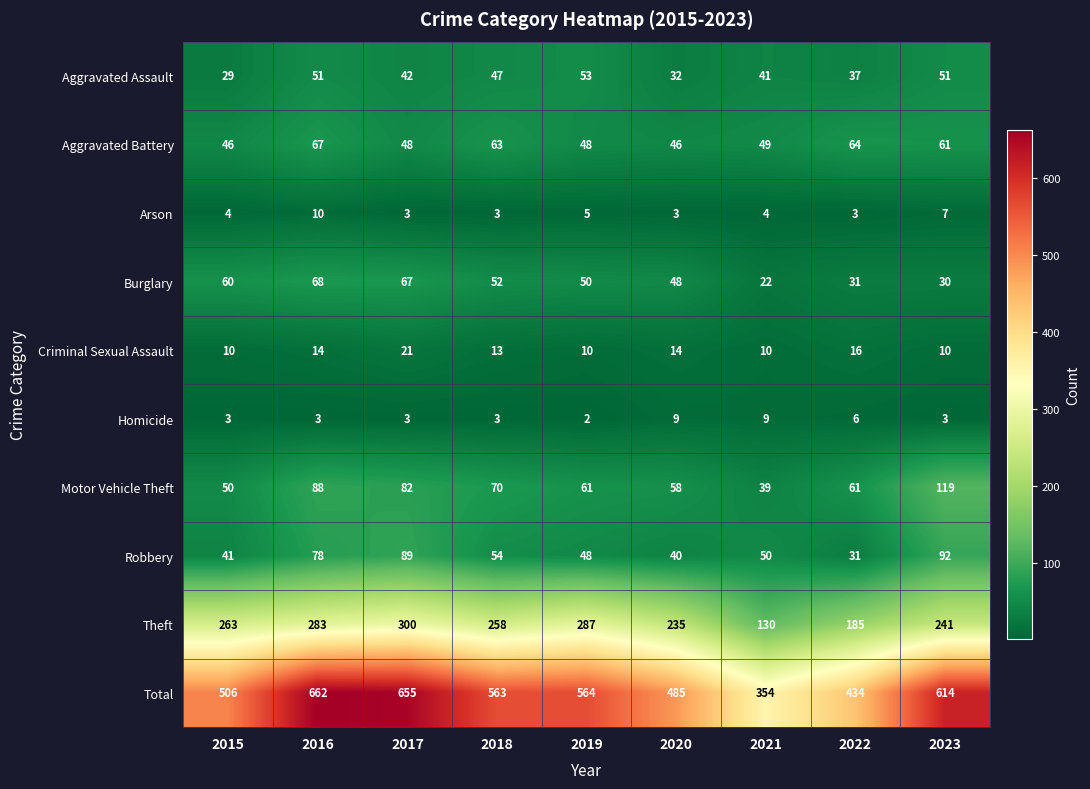

True or false: Total has a value of 655 at 2017.

True